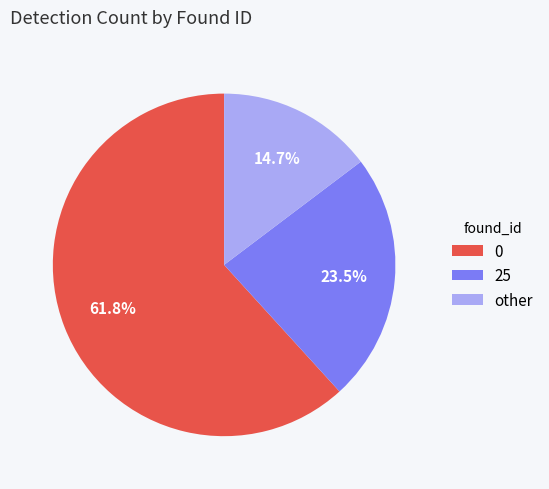

Which slice is the smallest?

other